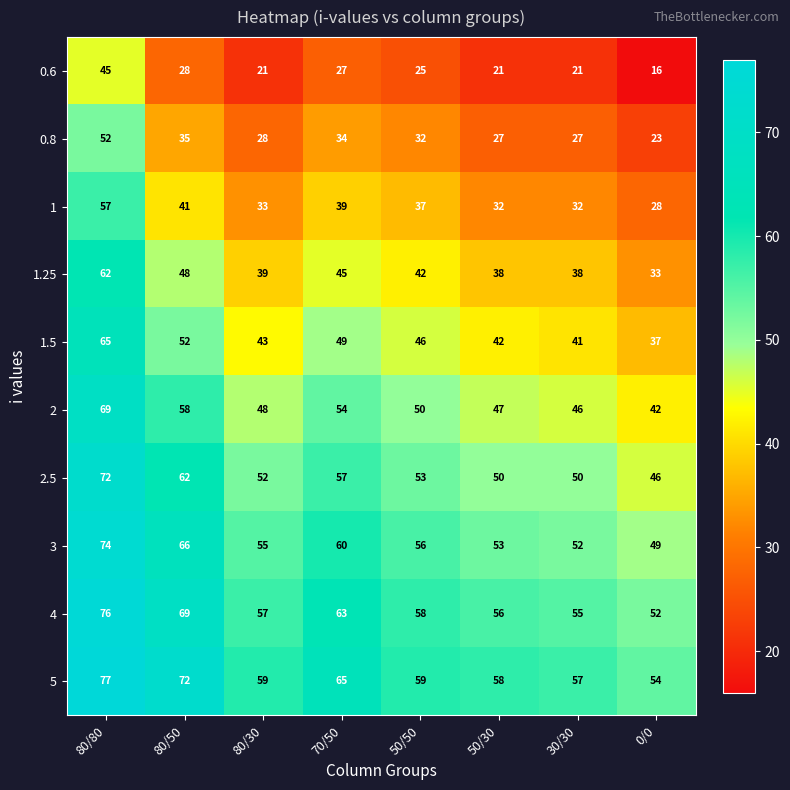

What is the difference between the 2 values at 70/50 and 0/0?

12